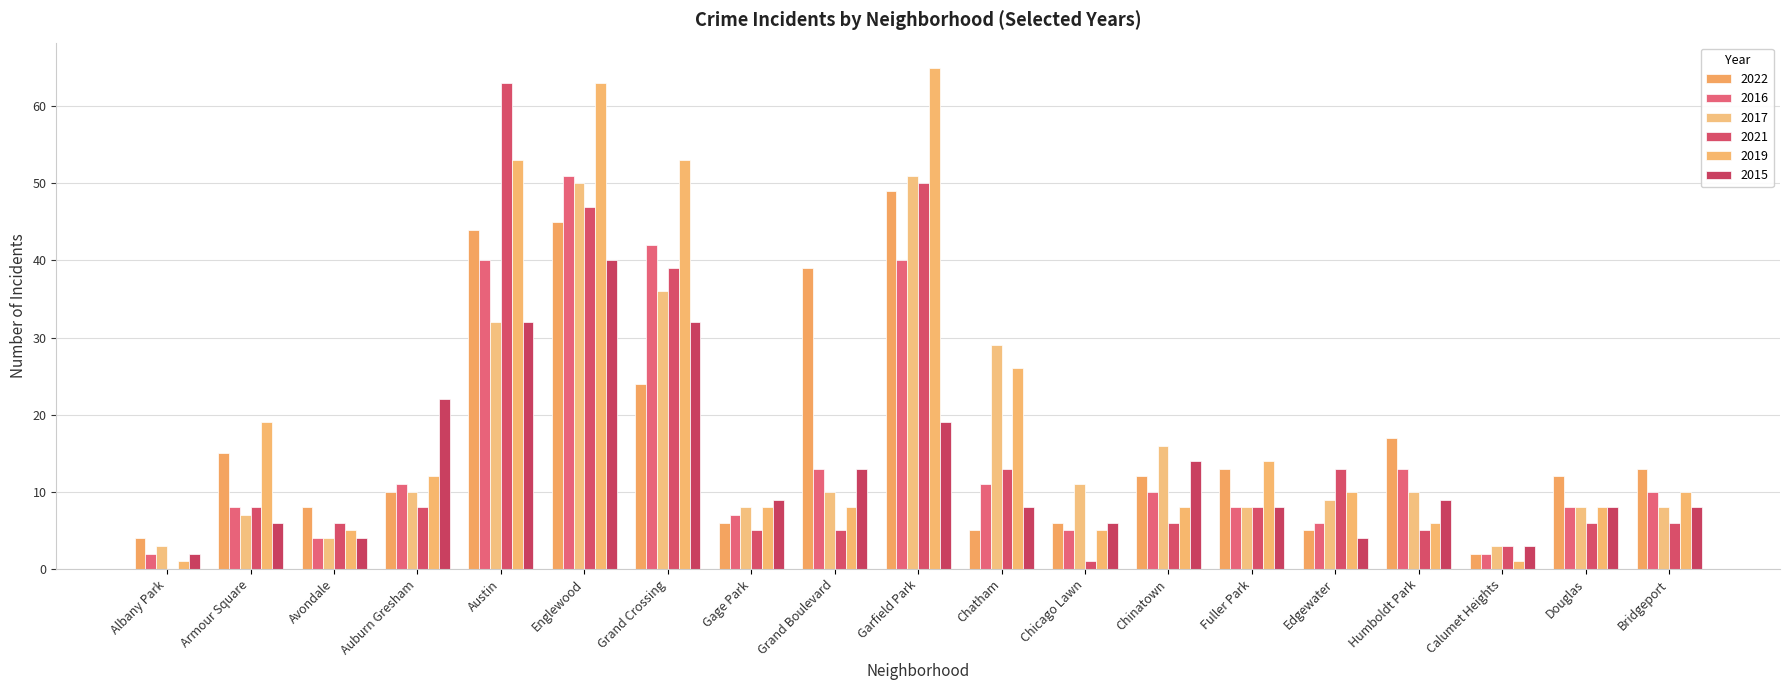

Which series has the largest range (max minus min)?

2019